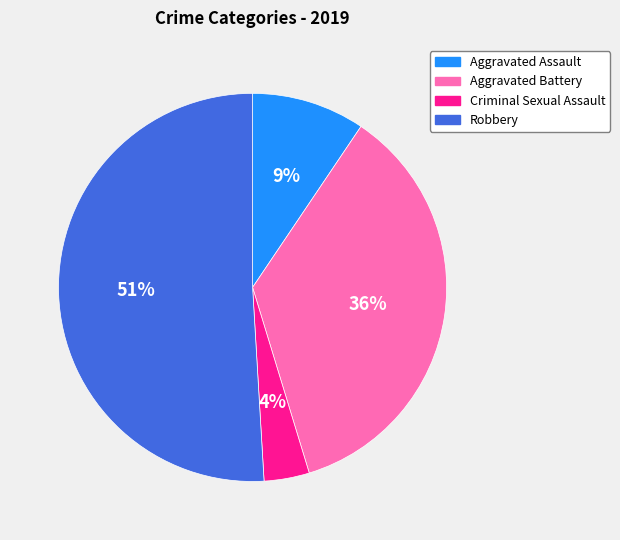

To the nearest percent, what is the average slice percentage?

25%